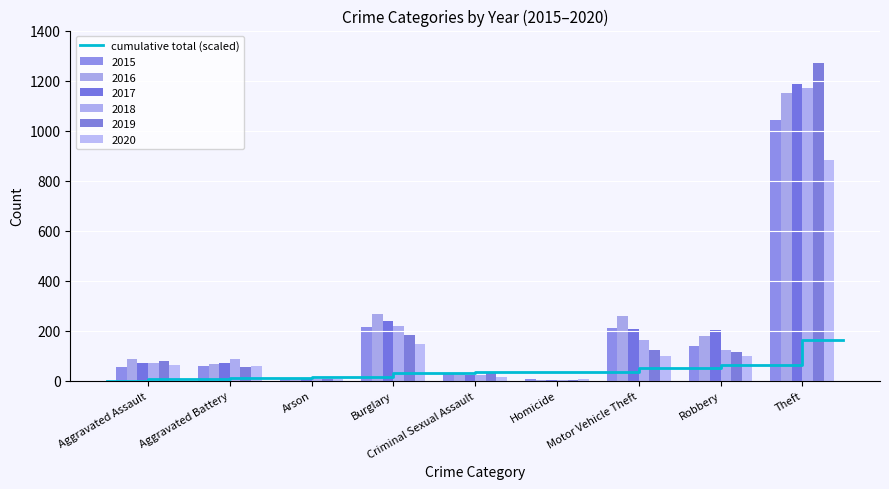

Read the value at Robbery.

63.0